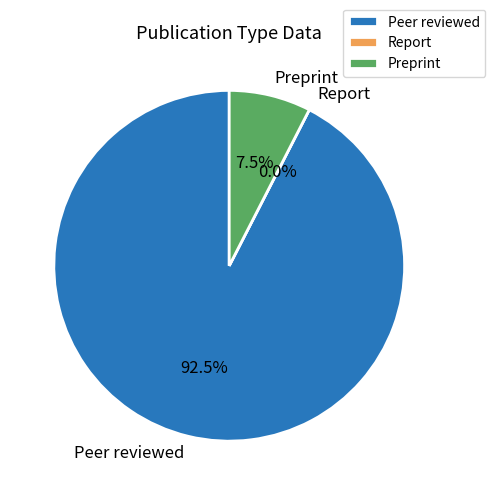

What is the largest slice in the pie chart?

Peer reviewed